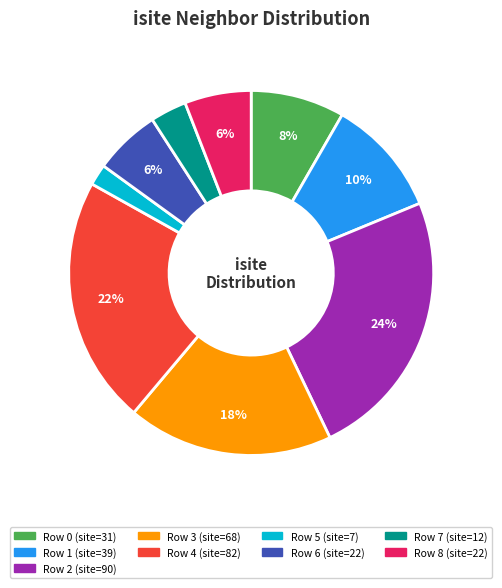

Does any single category account for the majority?

No